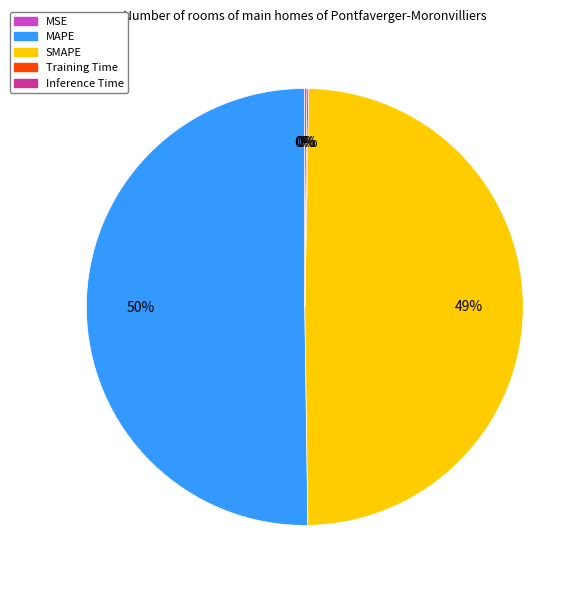

Which slice represents more than half of the pie?

MAPE